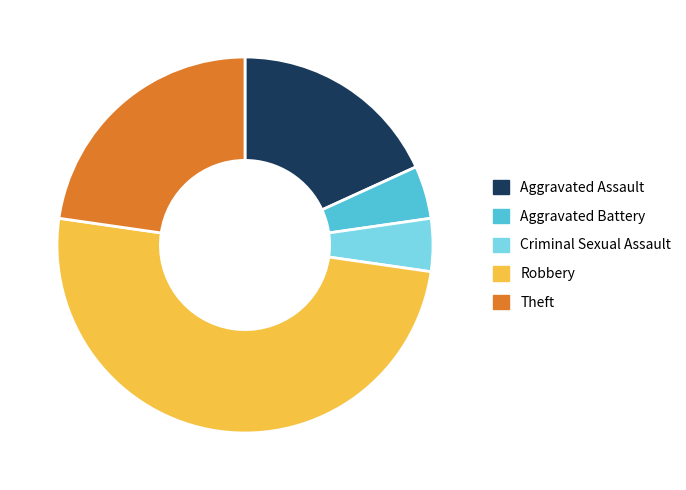

Is Theft the majority of the pie?

No